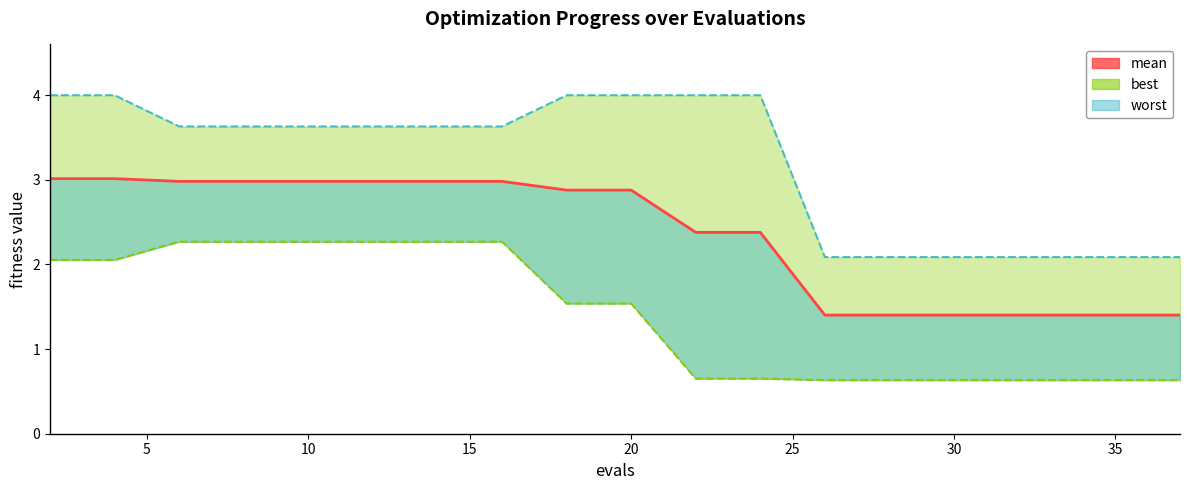

True or false: there are more than 0 points higher than both neighbors.

False